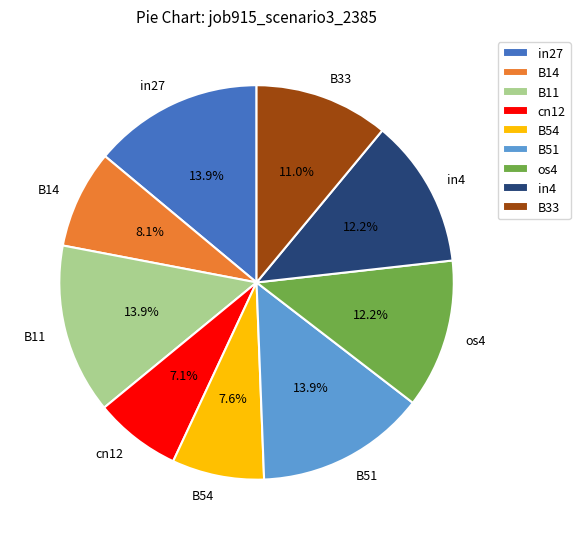

How many slices are in this pie chart?

9